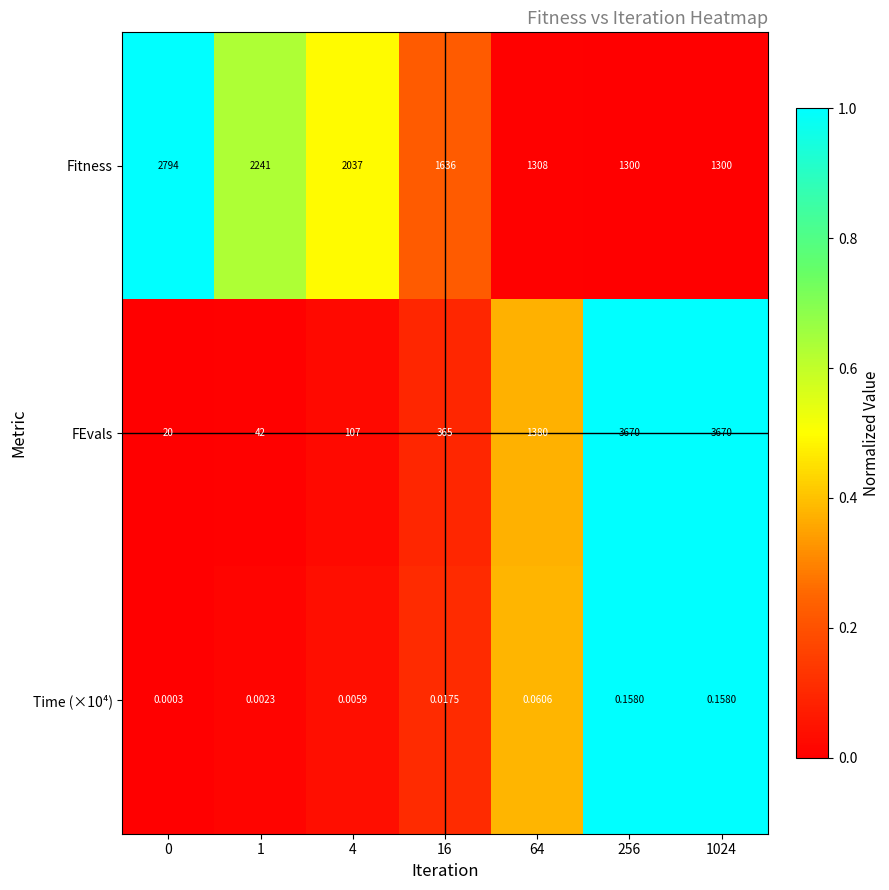

What is the total value across all series at 0?

2814.0